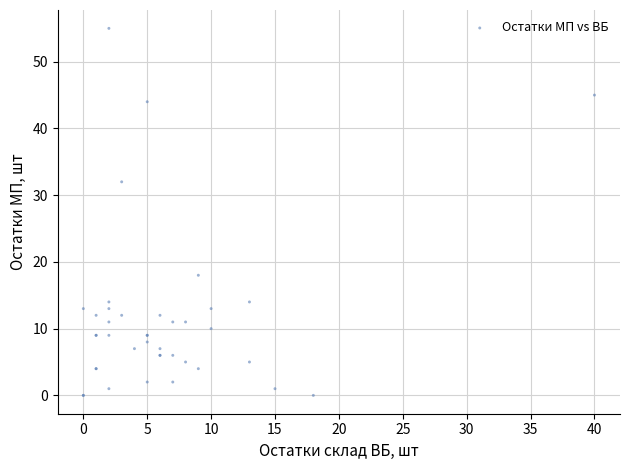

What Y value in the scatter plot is closest to 27?

32